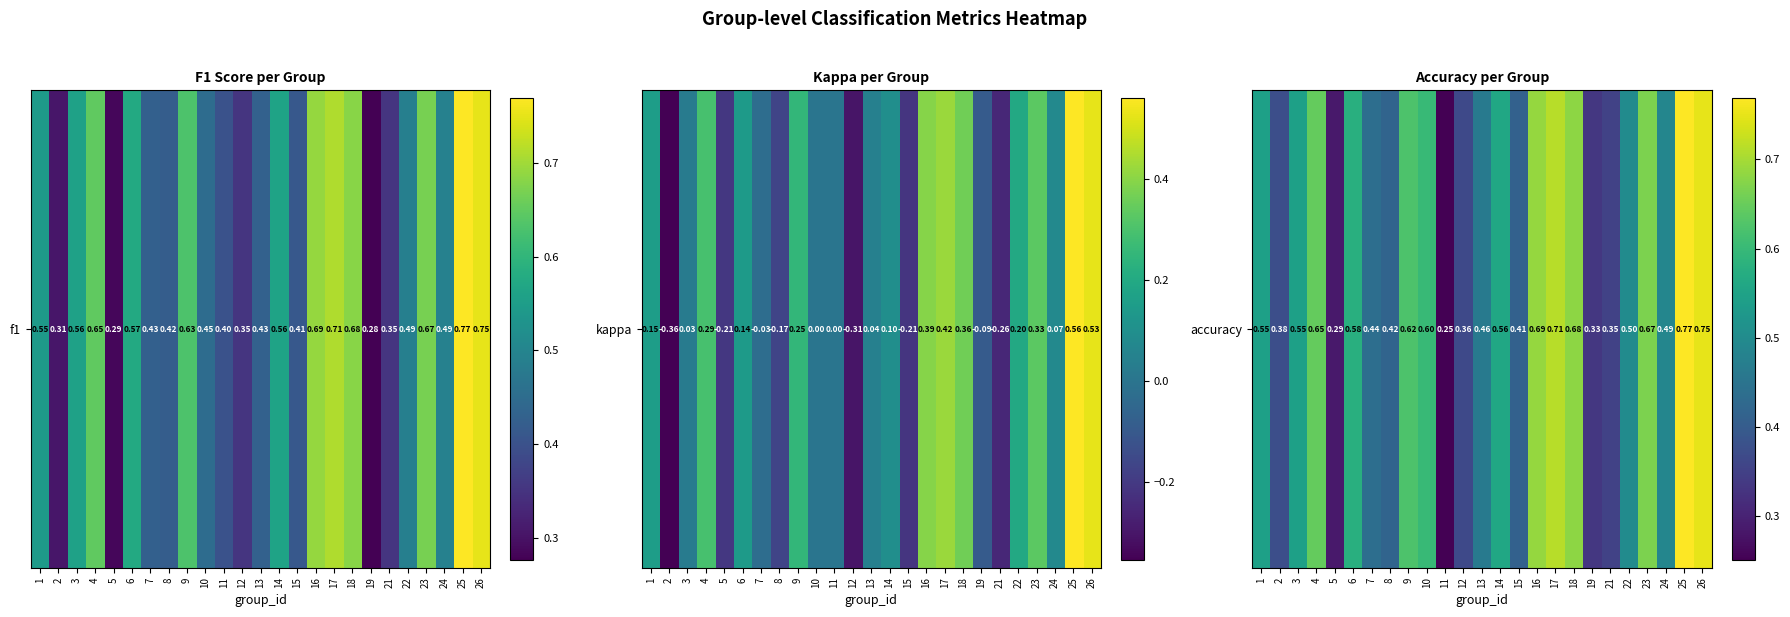

Rank the categories by value from highest to lowest.

25, 26, 17, 16, 18, 23, 4, 9, 10, 6, 14, 1, 3, 22, 24, 13, 7, 8, 15, 2, 12, 21, 19, 5, 11